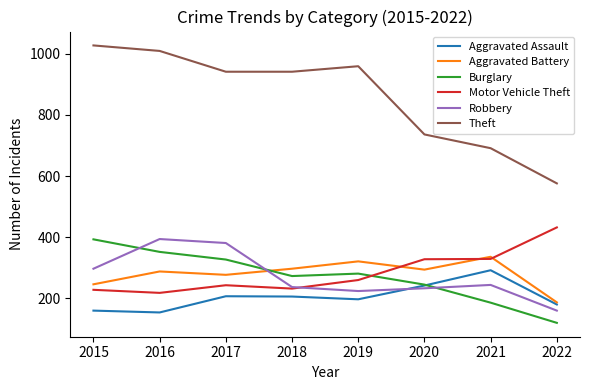

What is the approximate value of Theft at 2015?

1027